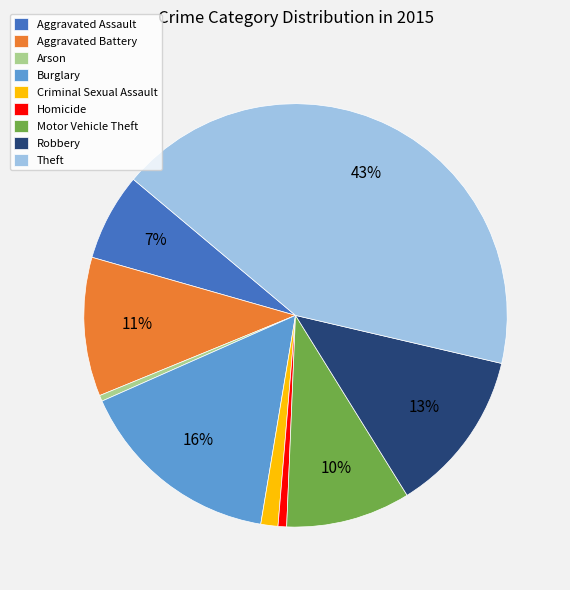

Is there any slice that represents more than half of the pie?

No